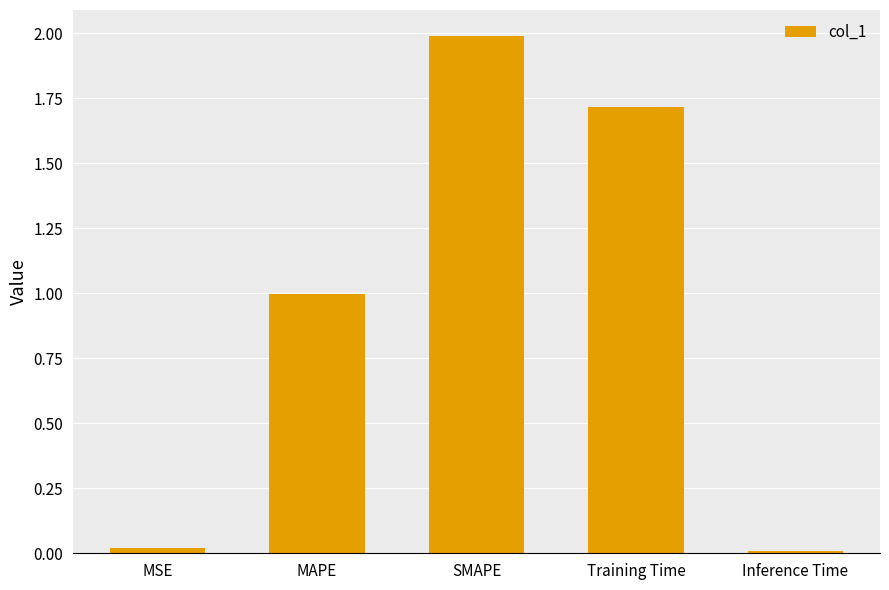

What is the label of the 2nd bar from the left?

MAPE